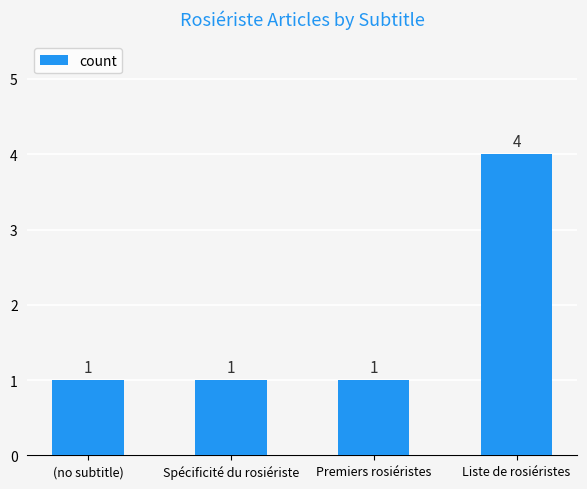

Reading left to right, list all the values displayed in this chart.

1	1	1	4